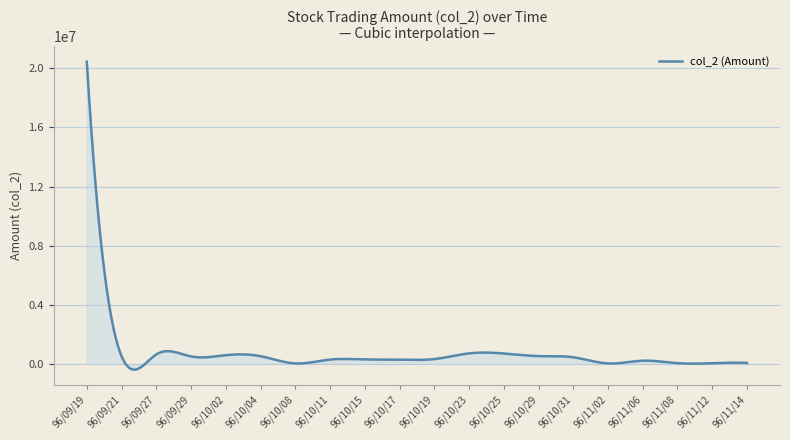

What is the maximum value shown in the chart?

20448400.0